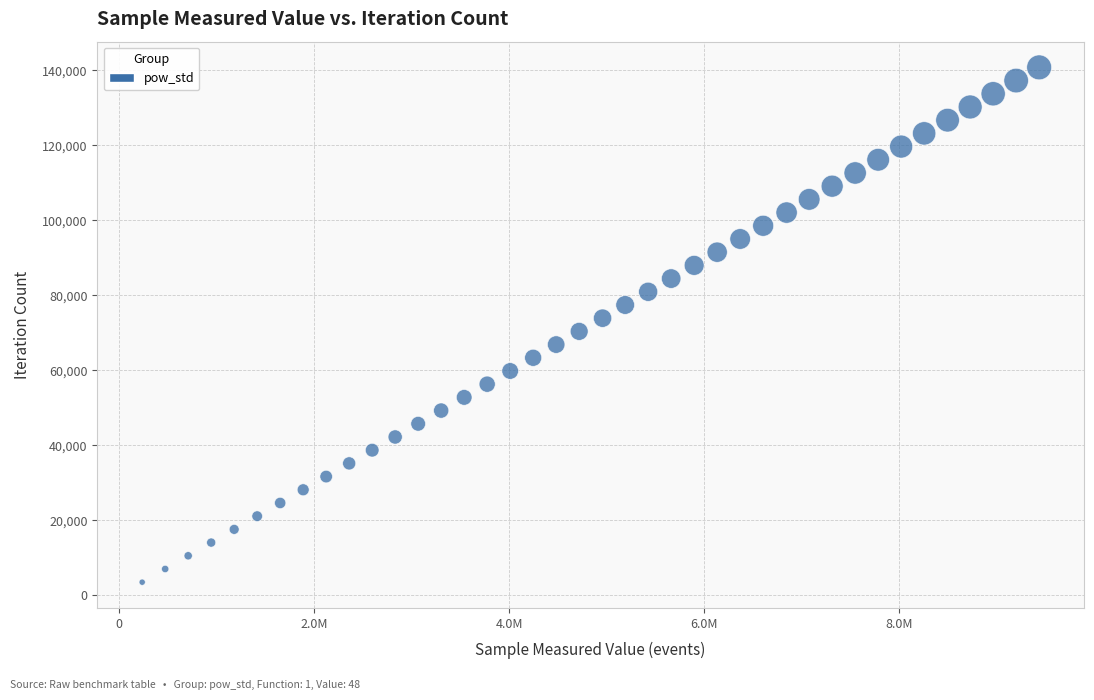

What is the range of X values (max minus min)?

9197760